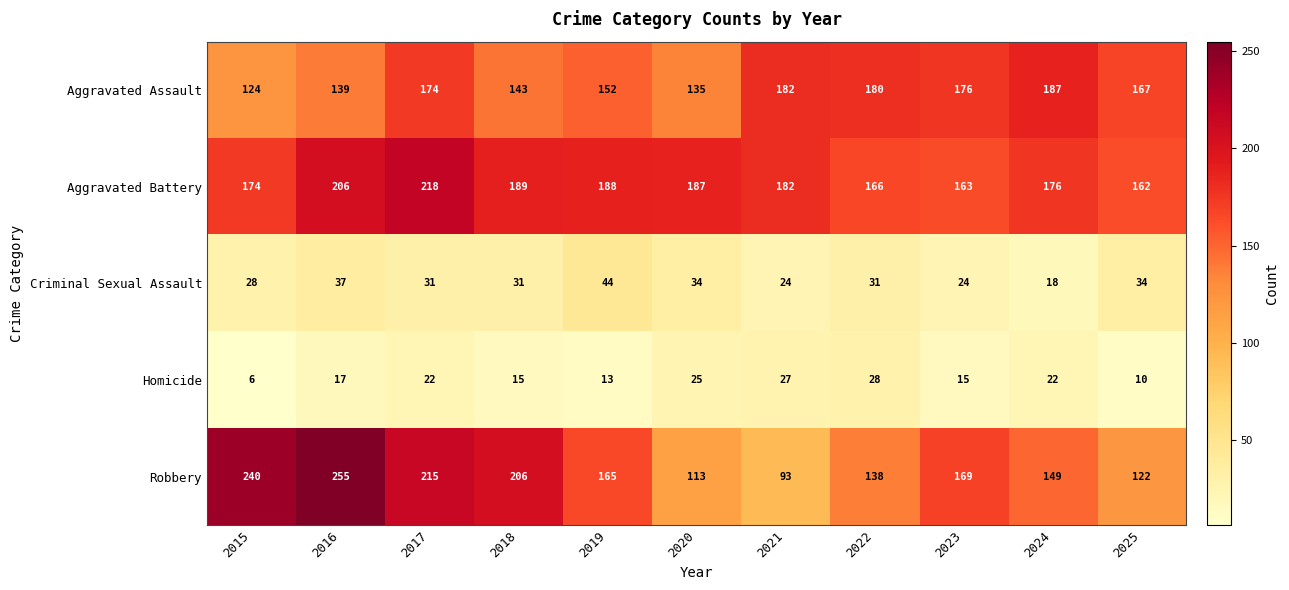

Where is Robbery nearest to the value 174?

2023